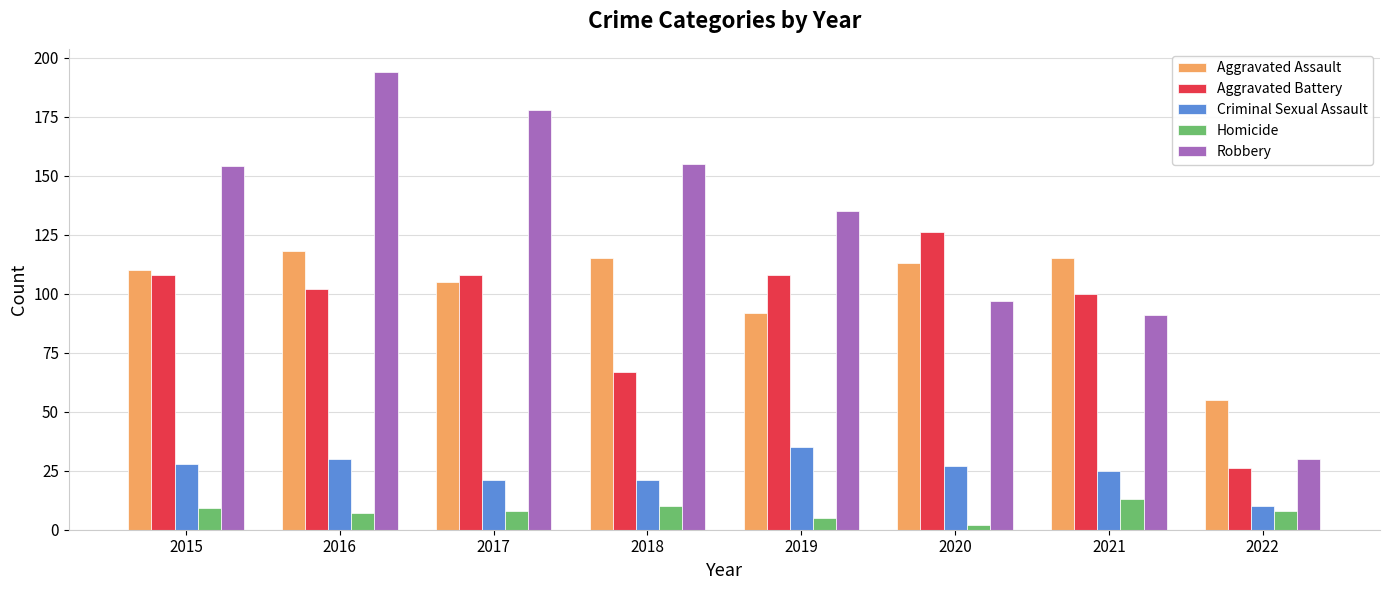

How many groups of bars are there?

8